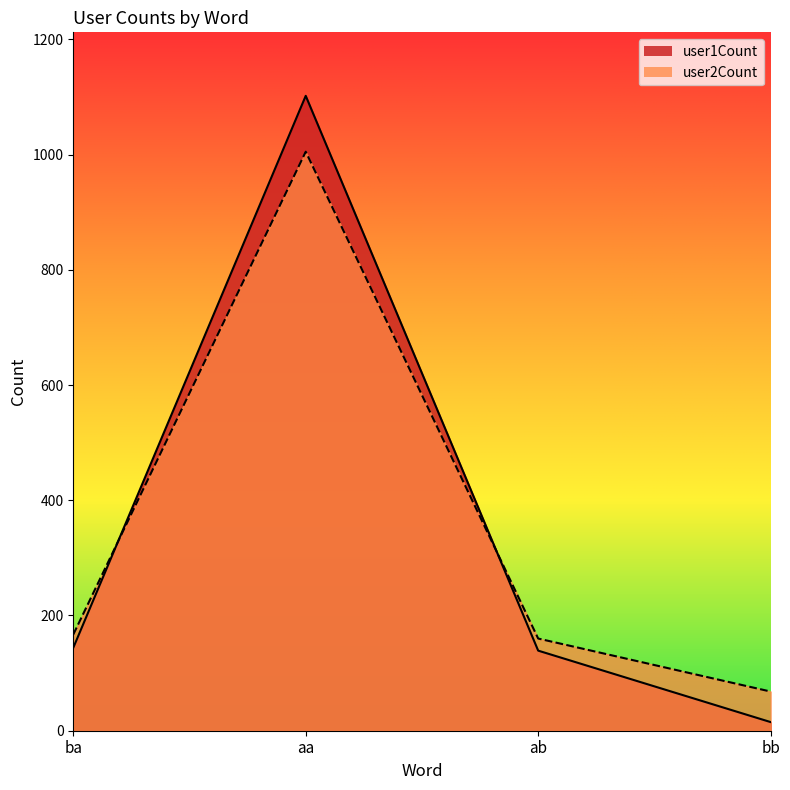

What is the sum of all user2Count values?

1400